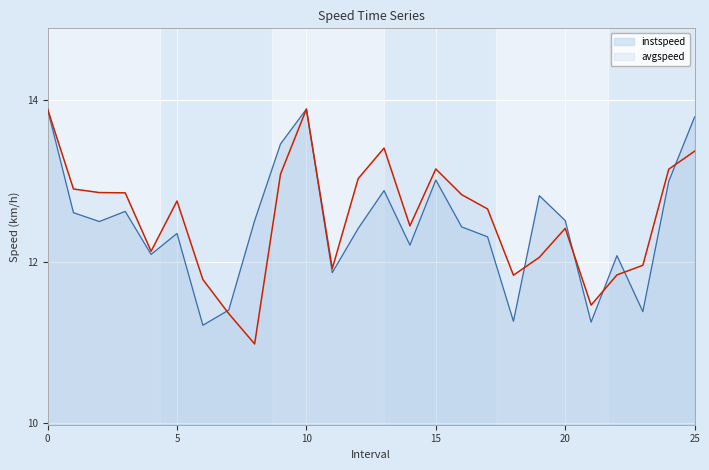

What is the sum of all avgspeed values?

326.0